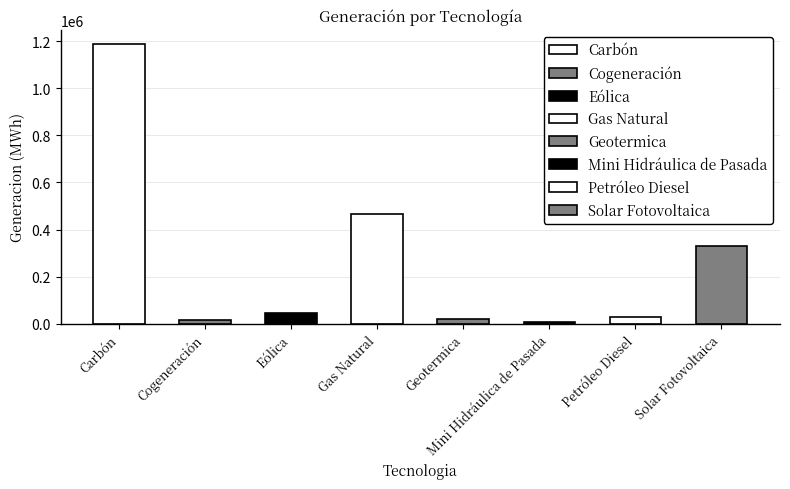

Where does the data first go above 47730?

Carbón